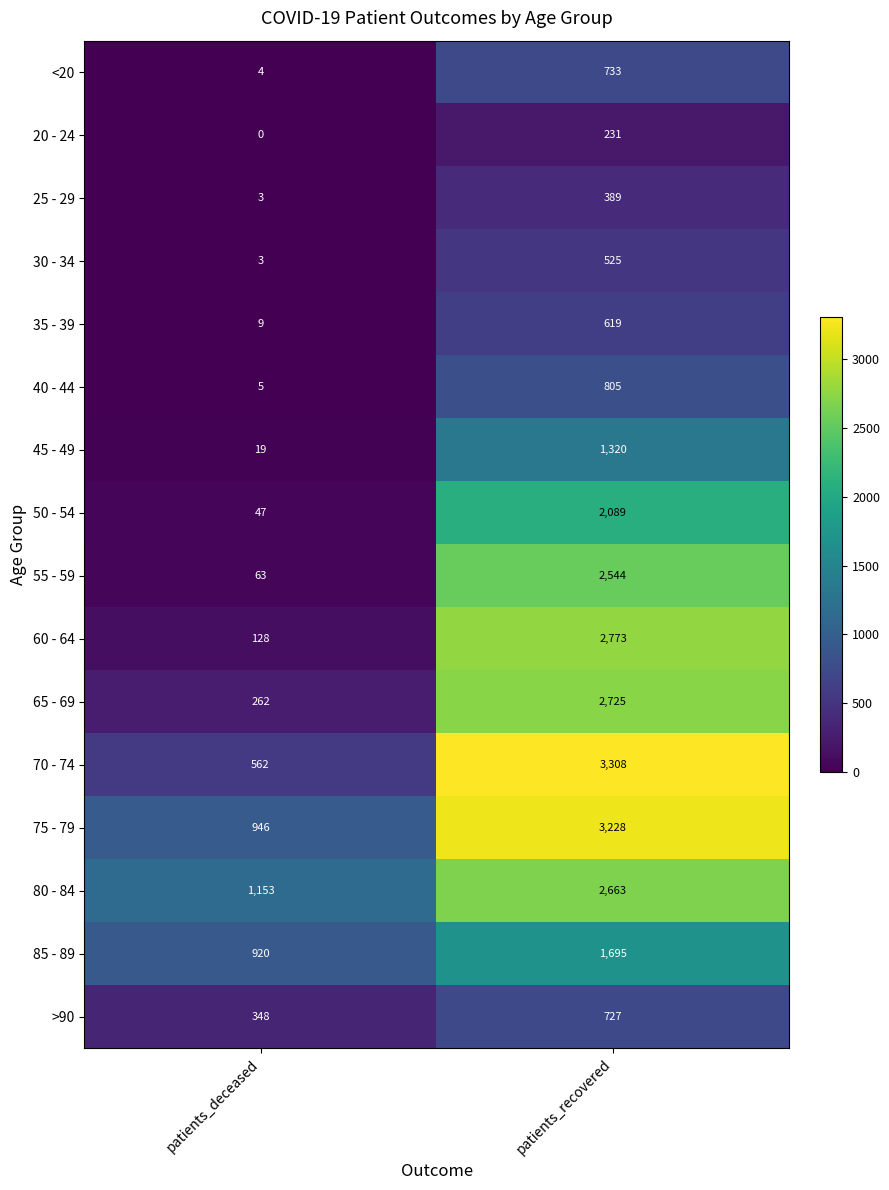

Which series has the largest range (max minus min)?

70 - 74